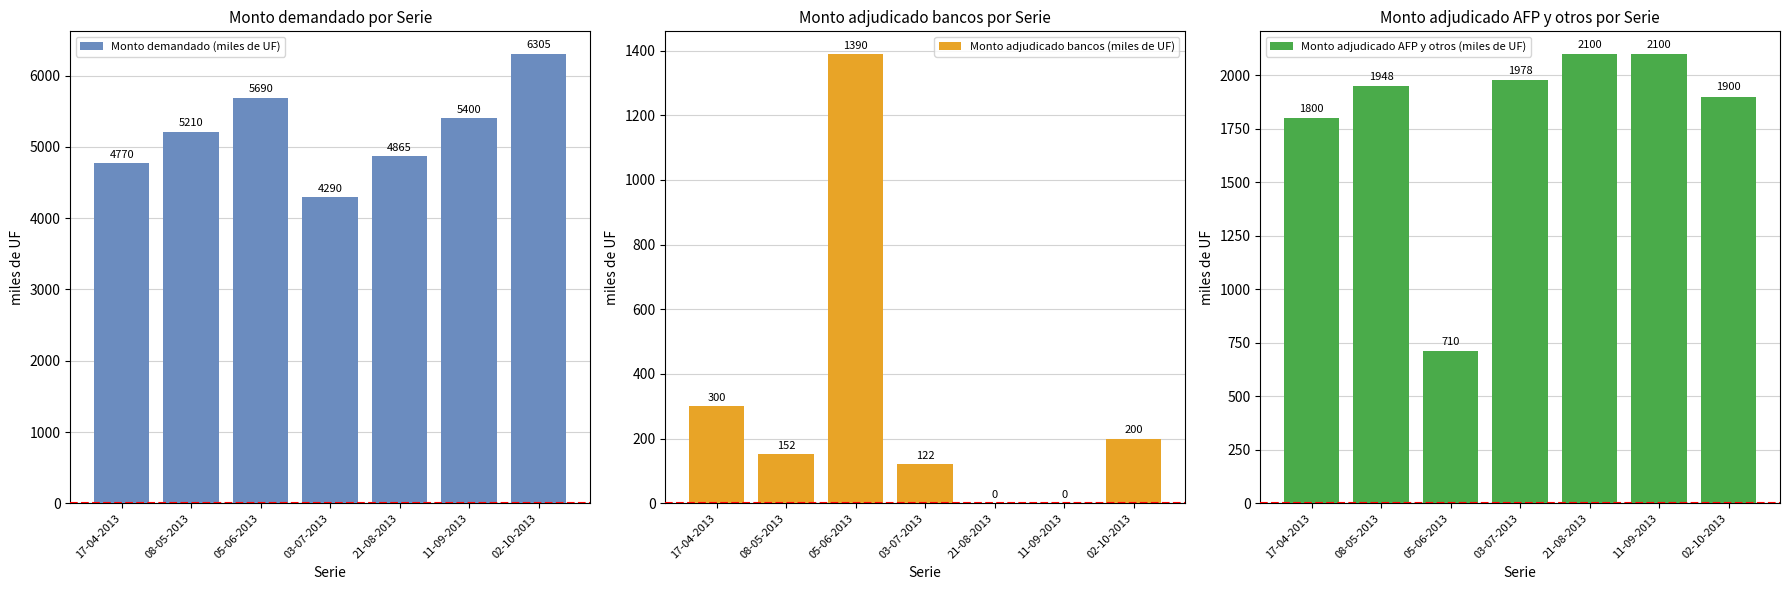

Which series has the largest range (max minus min)?

Monto demandado (miles de UF)